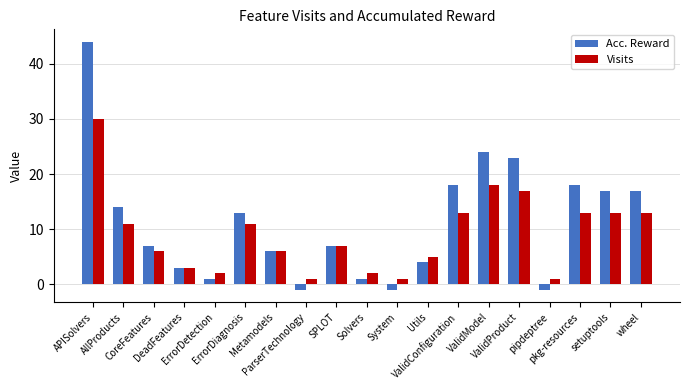

What is the sum of the Acc. Reward values at Utils and ValidConfiguration?

22